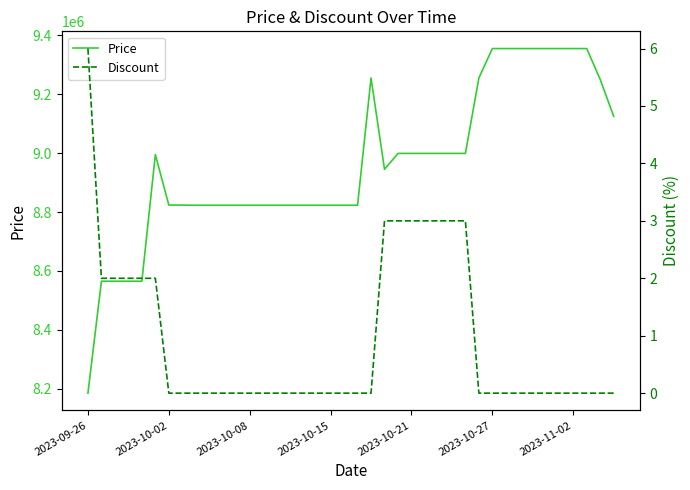

Which category has the lowest value in the Price series?

2023-09-26